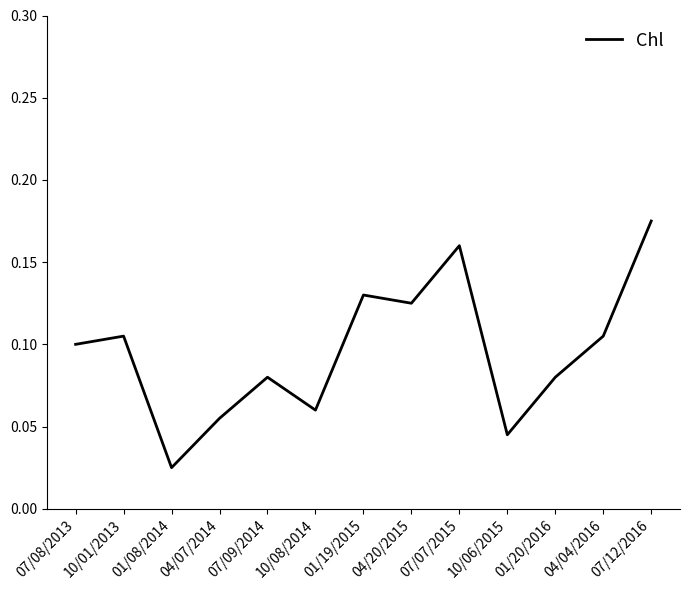

Which has a higher value, 04/20/2015 or 10/08/2014?

04/20/2015